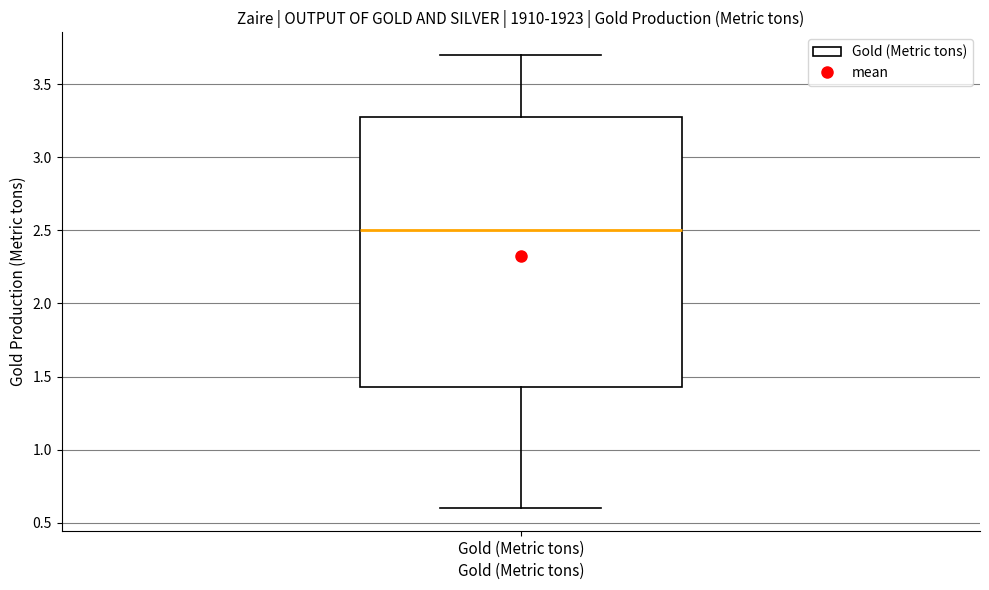

Read this box plot against the y-axis: the position of the median line, the range covered by the box, and the ends of both whiskers. The values are not printed on the chart, so give them approximately, as read against the axis.

median 2.50, box 1.45 to 3.30, whiskers 0.60 to 3.70